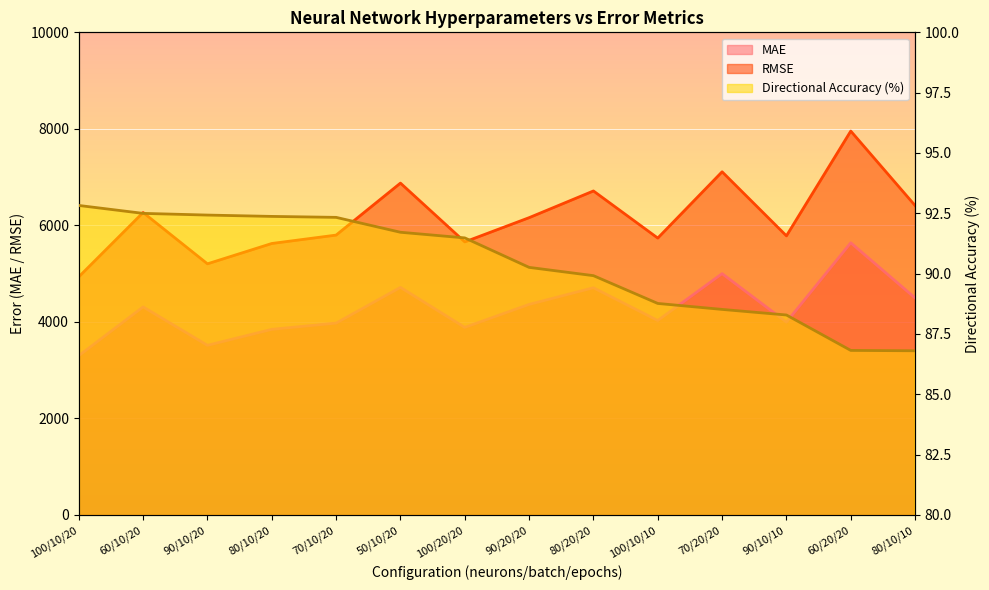

True or false: directional_accuracy_semanal has a value of 140.6 at 80/20/20.

False